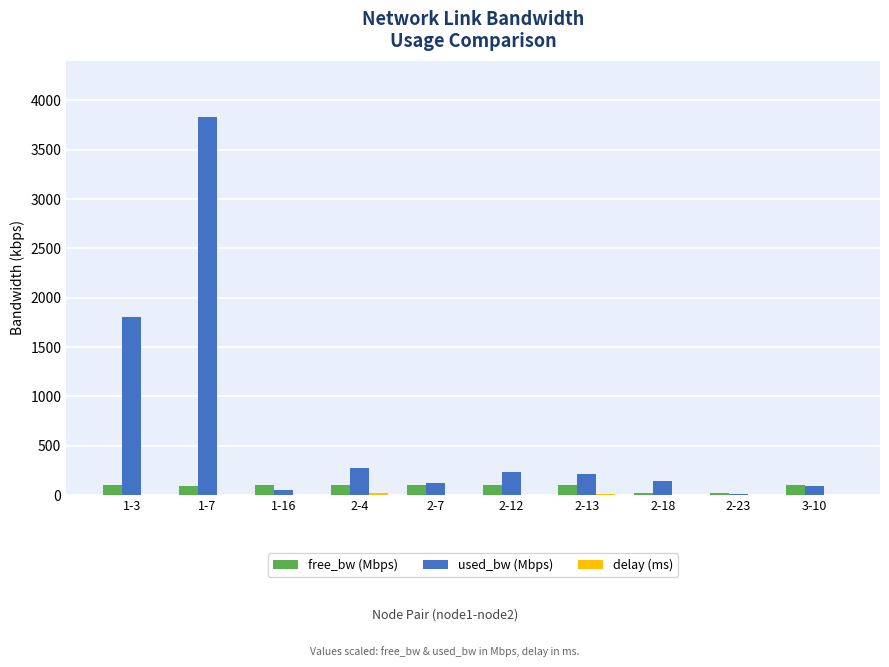

Are the bars grouped side by side (vs. stacked)?

Yes